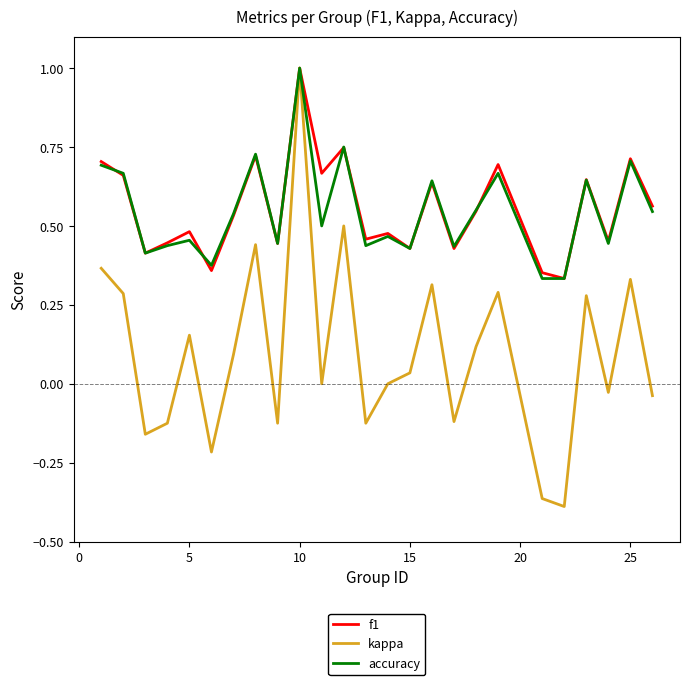

What is the highest value of the accuracy series?

1.0